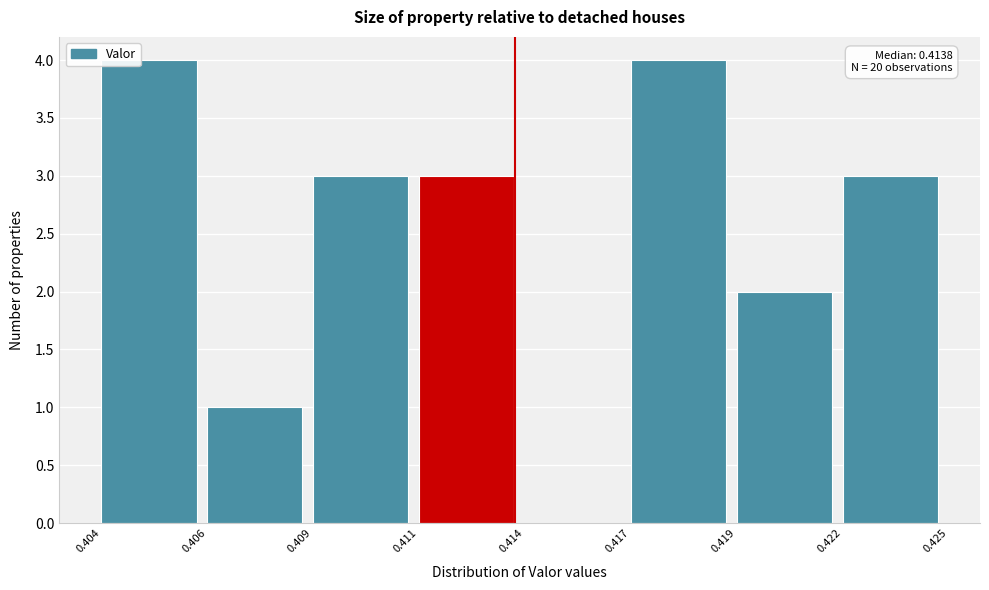

Reading right to left, extract all data points from this chart.

0.422=3	0.419=2	0.417=4	0.414=0	0.411=3	0.409=3	0.406=1	0.404=4